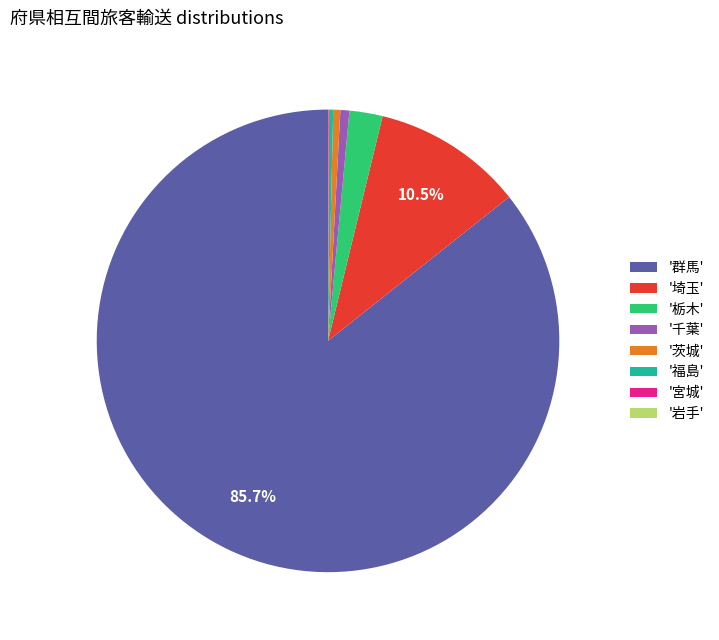

What is the majority slice?

'群馬'